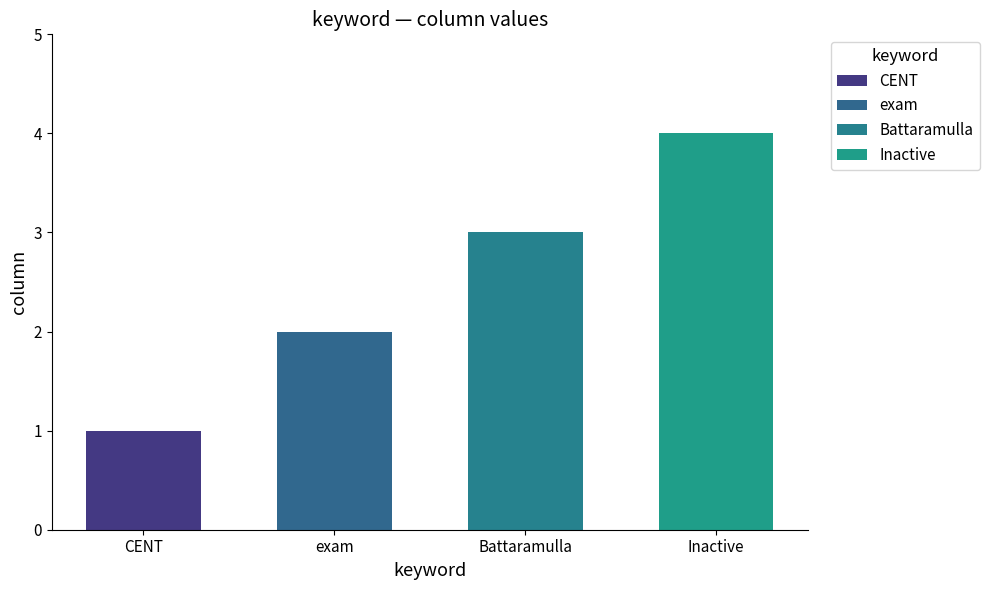

What is the change in value from Battaramulla to Inactive?

+1